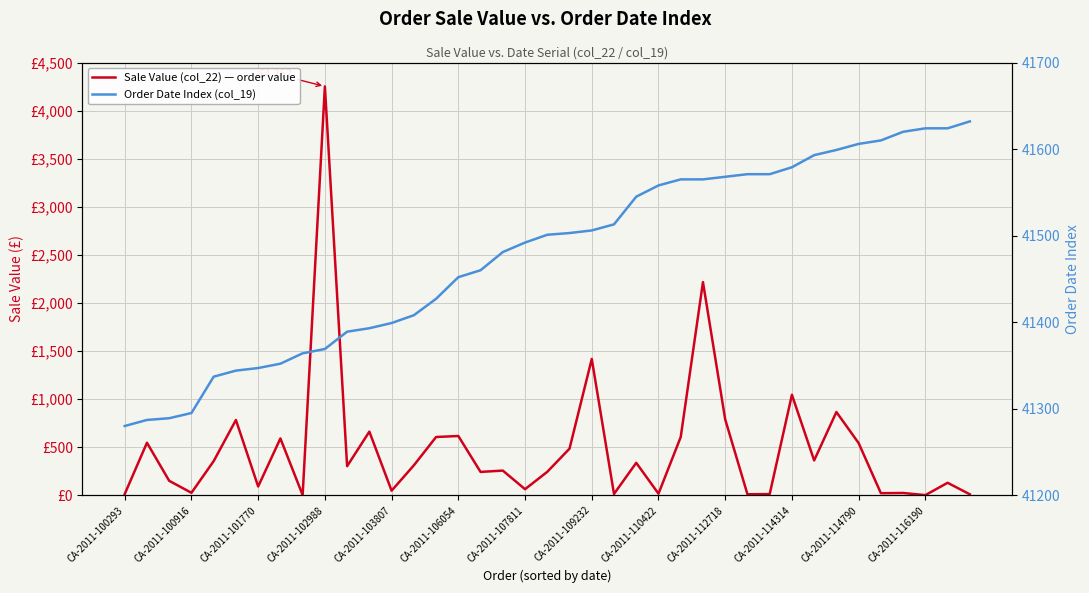

What is the maximum value for Sale Value (col_22) — order value?

4251.9